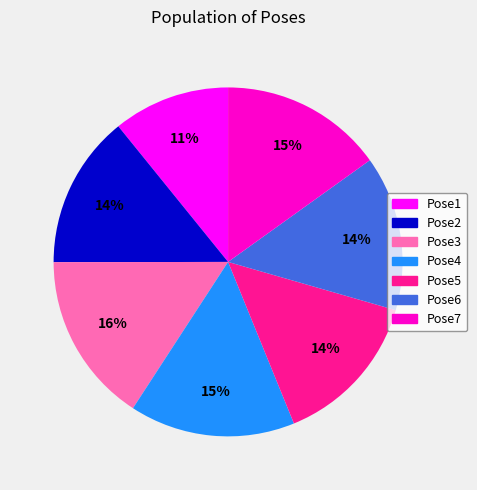

Do Pose3 and Pose7 together represent more than half of the pie?

No